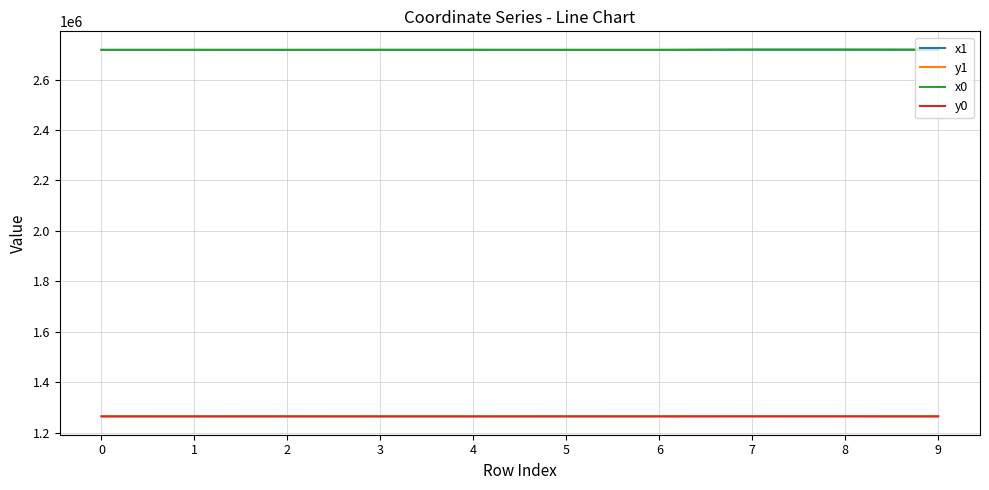

The x0 series shows 794213.5 at 9. True or false?

False